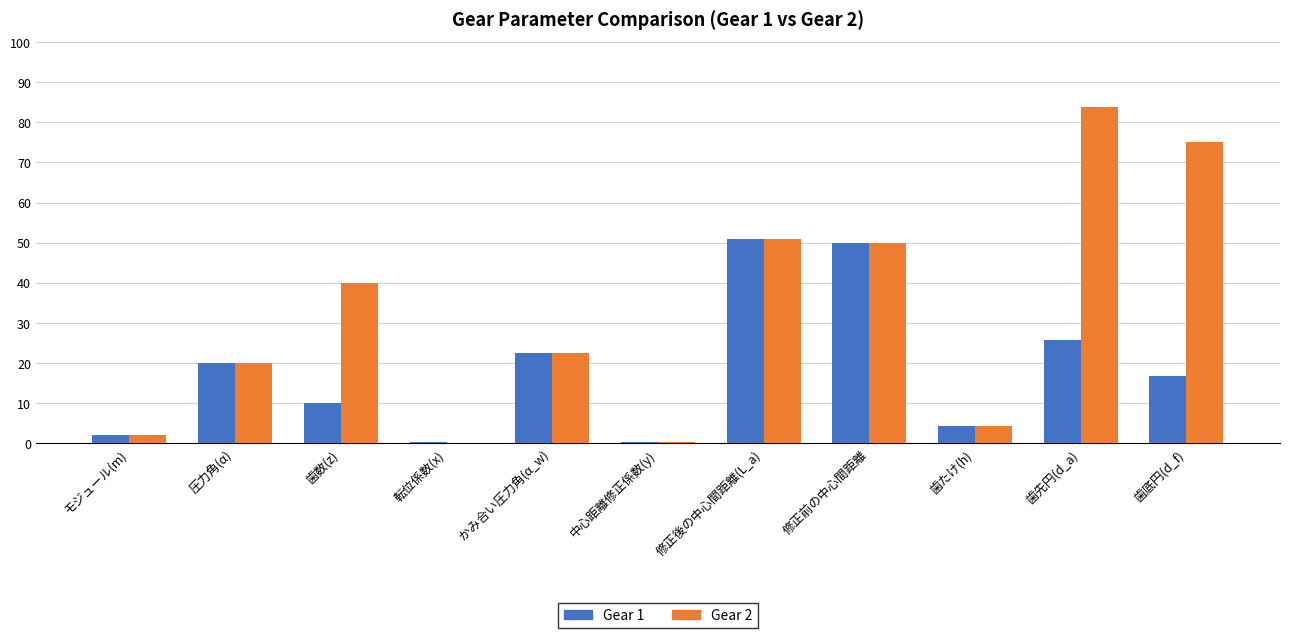

Is the value of Gear 2 at 転位係数(x) greater than the value of Gear 1 at モジュール(m)?

No